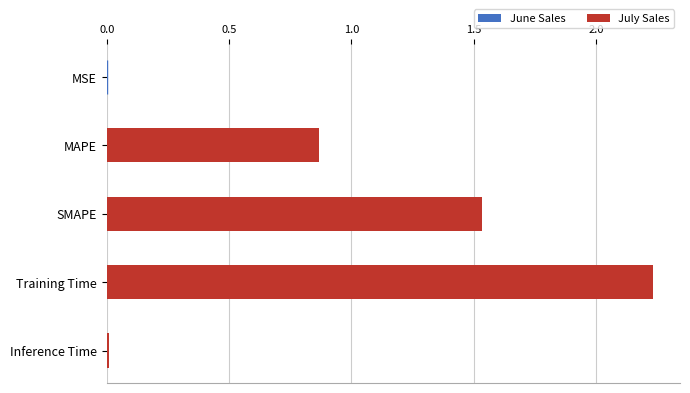

Which category has the highest value across all series?

Training Time